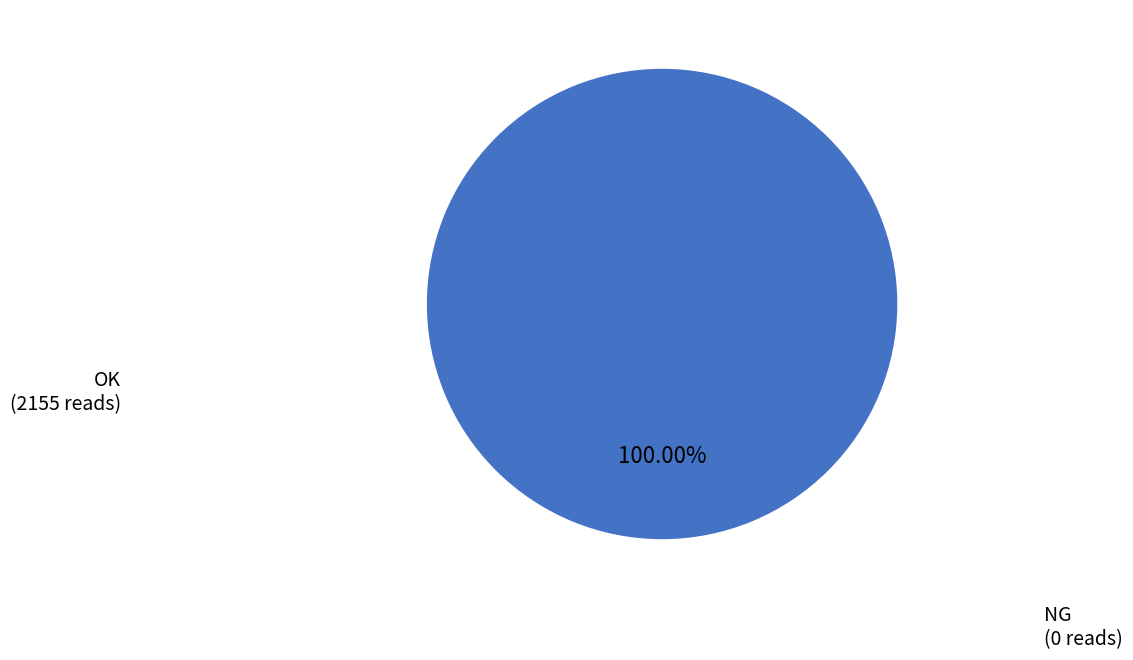

To the nearest percent, what is the difference between the OK and NG slice percentages?

100%